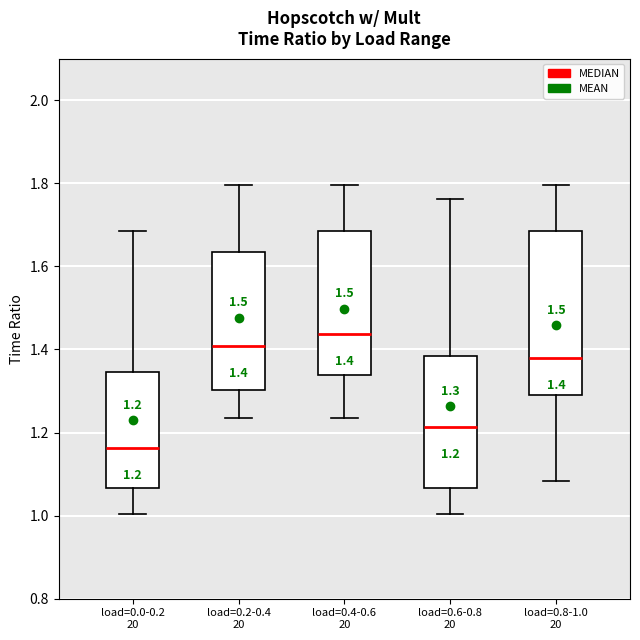

Which box is the tallest, from its lower edge to its upper edge?

load=0.8-1.0 20